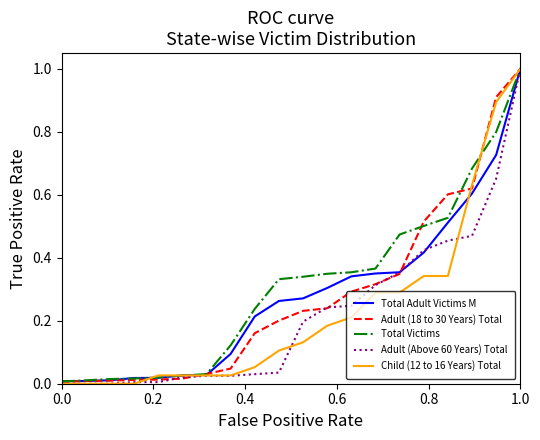

How many lines are shown in the chart?

5